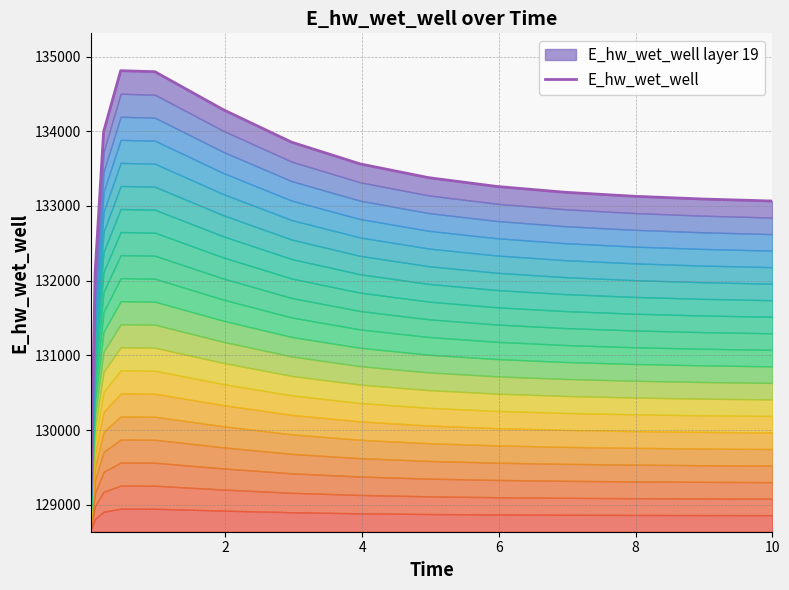

What is the minimum value shown in the chart?

129138.2